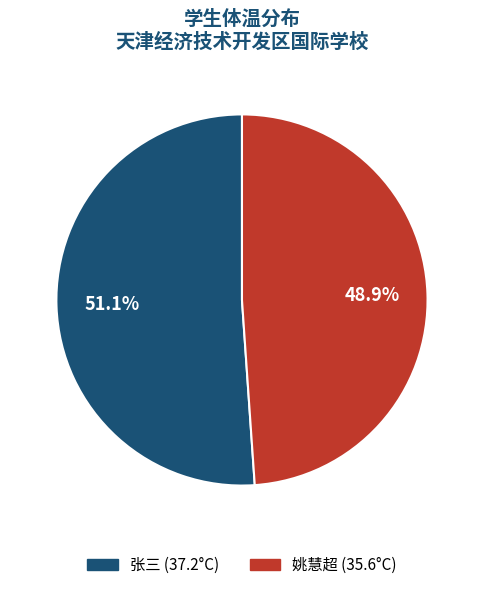

Is there a majority slice in this chart?

Yes